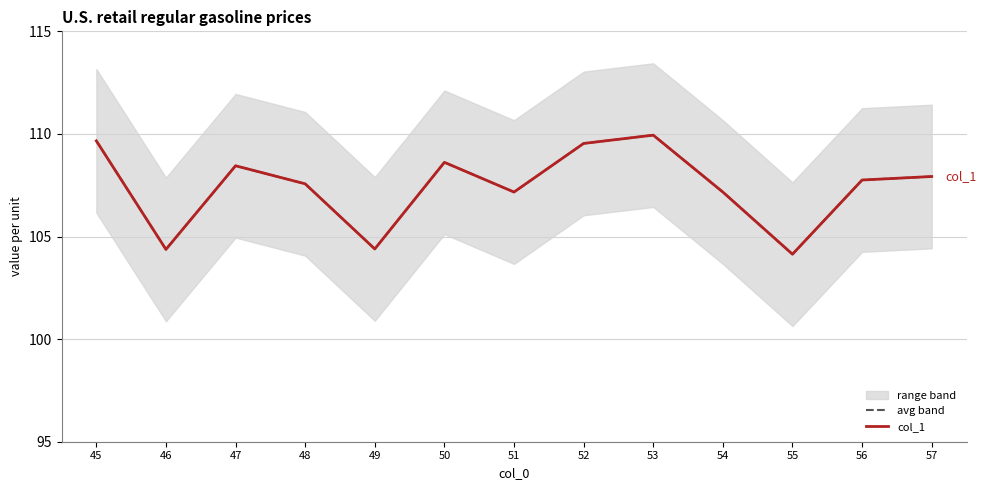

Is the value of avg band at 45 greater than the value of col_1 at 48?

Yes